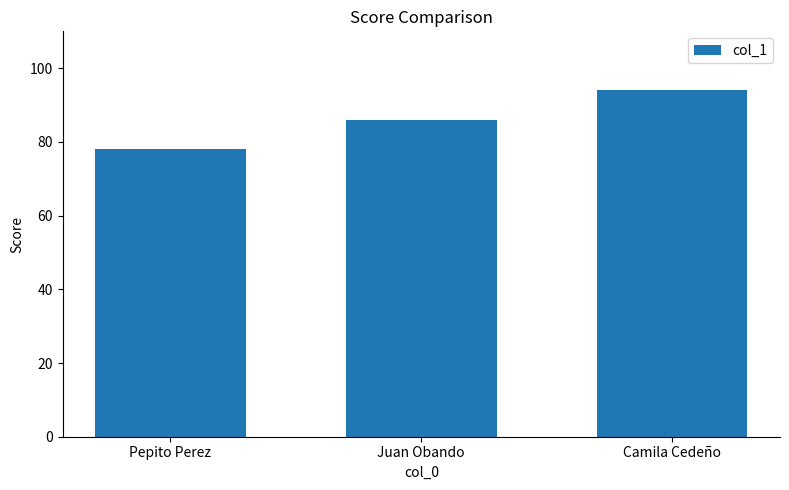

What is the value of the 3rd bar from the left?

94